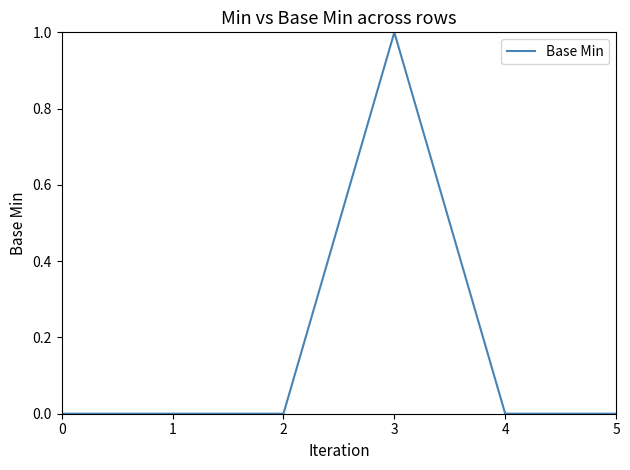

Does the chart have visible grid lines?

No